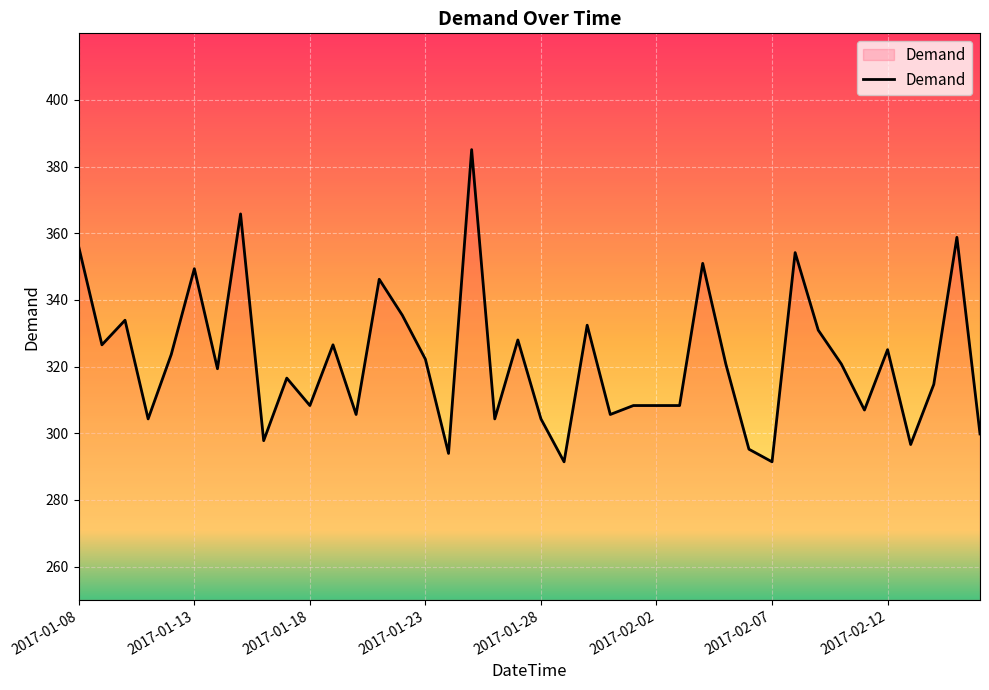

What is the difference between the maximum and minimum values?

93.7